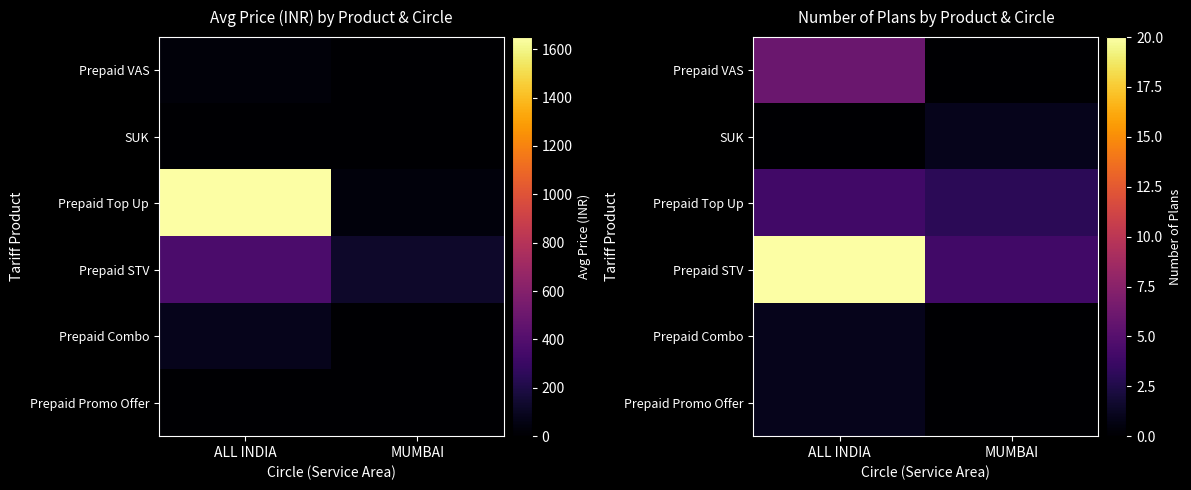

What is the difference between the highest and lowest values at MUMBAI?

4